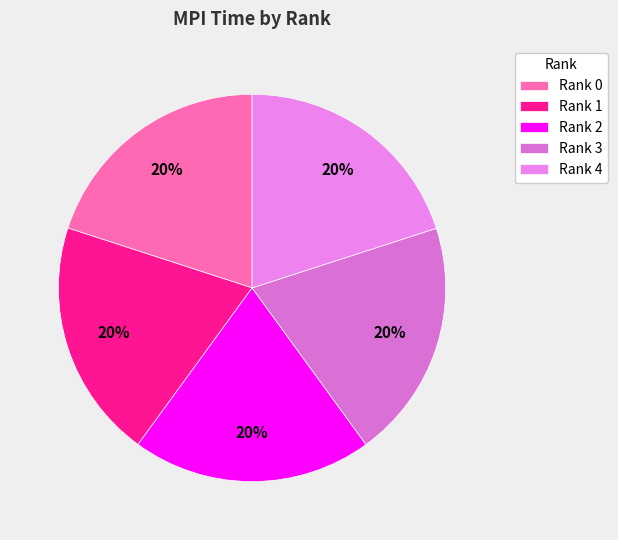

True or false: Rank 1 accounts for 10% of the total.

False